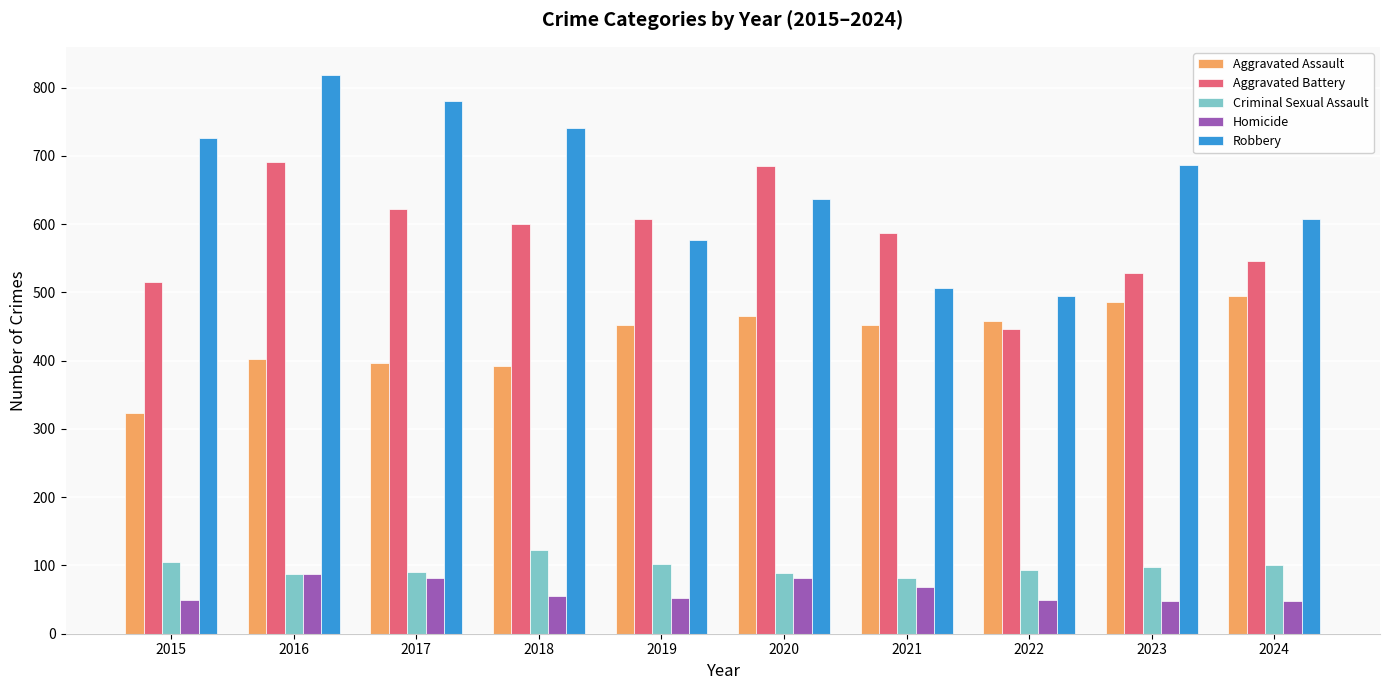

At 2024, list the series in order from largest to smallest.

Robbery, Aggravated Battery, Aggravated Assault, Criminal Sexual Assault, Homicide